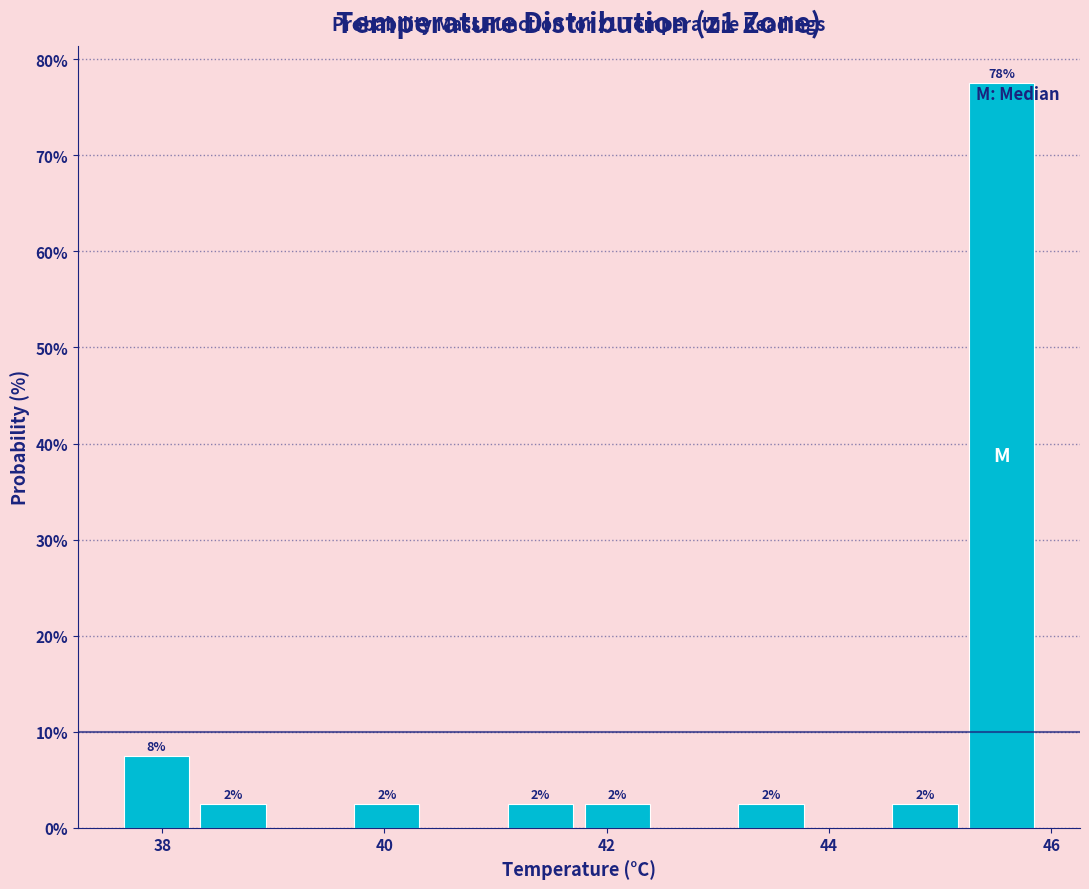

Around what value on the x-axis is the tallest bar? Give the approximate position of its centre, as read against the axis.

45.6